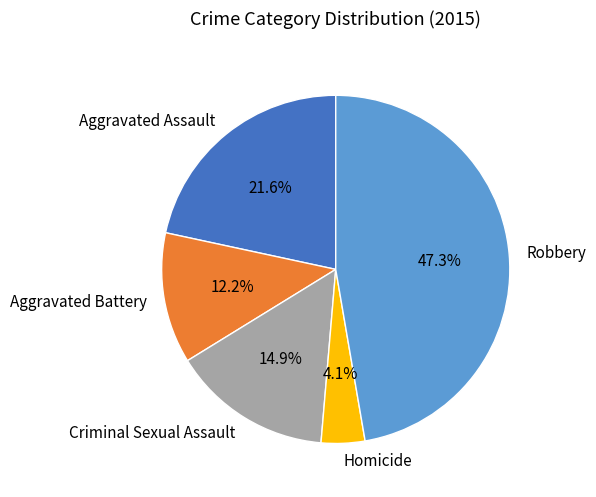

Is there any slice that represents more than half of the pie?

No